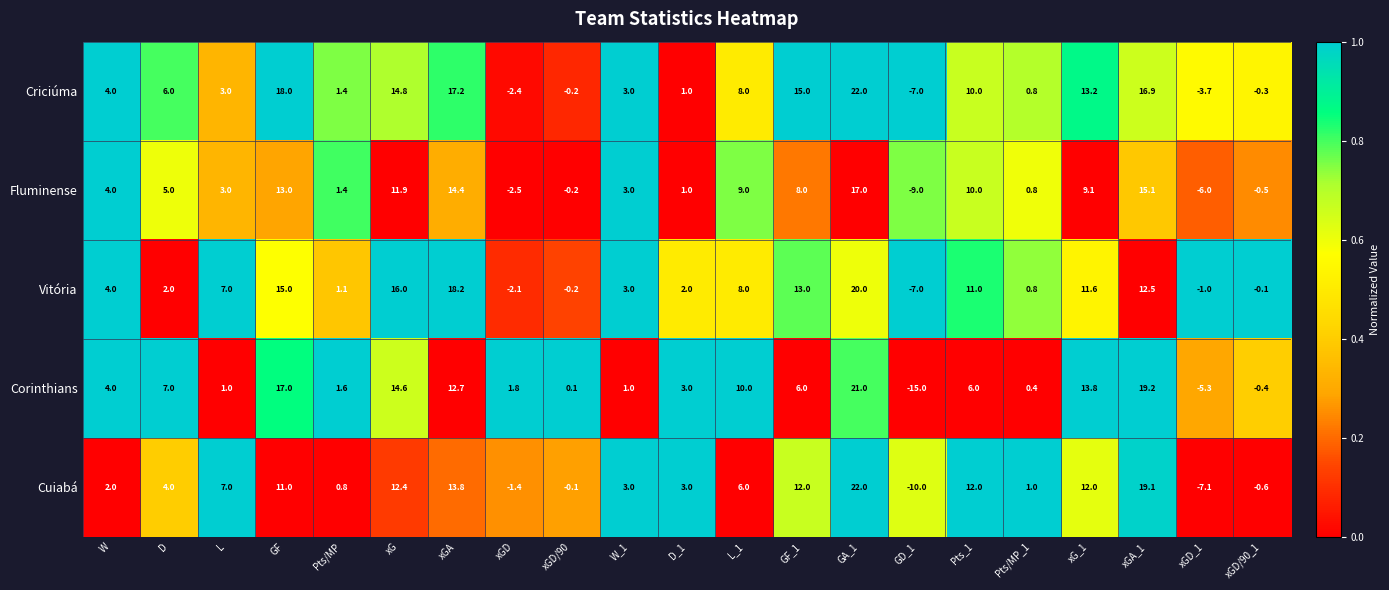

Which label corresponds to the largest value in the chart?

GA_1